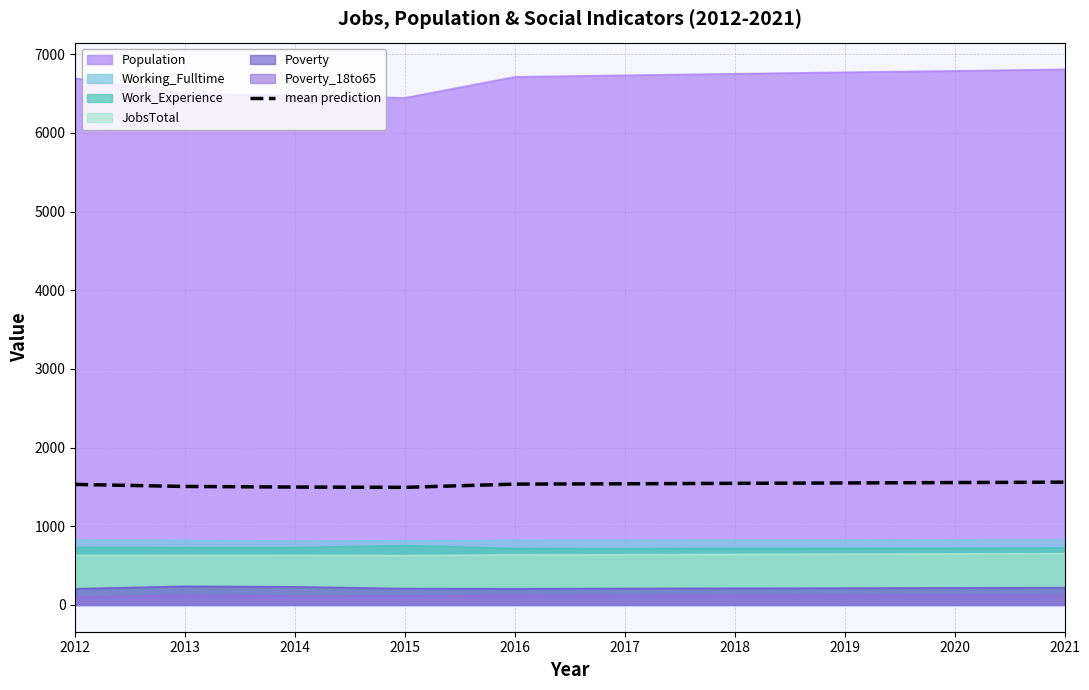

What is the ratio of the value at 2020 to the value at 2021?

1.0